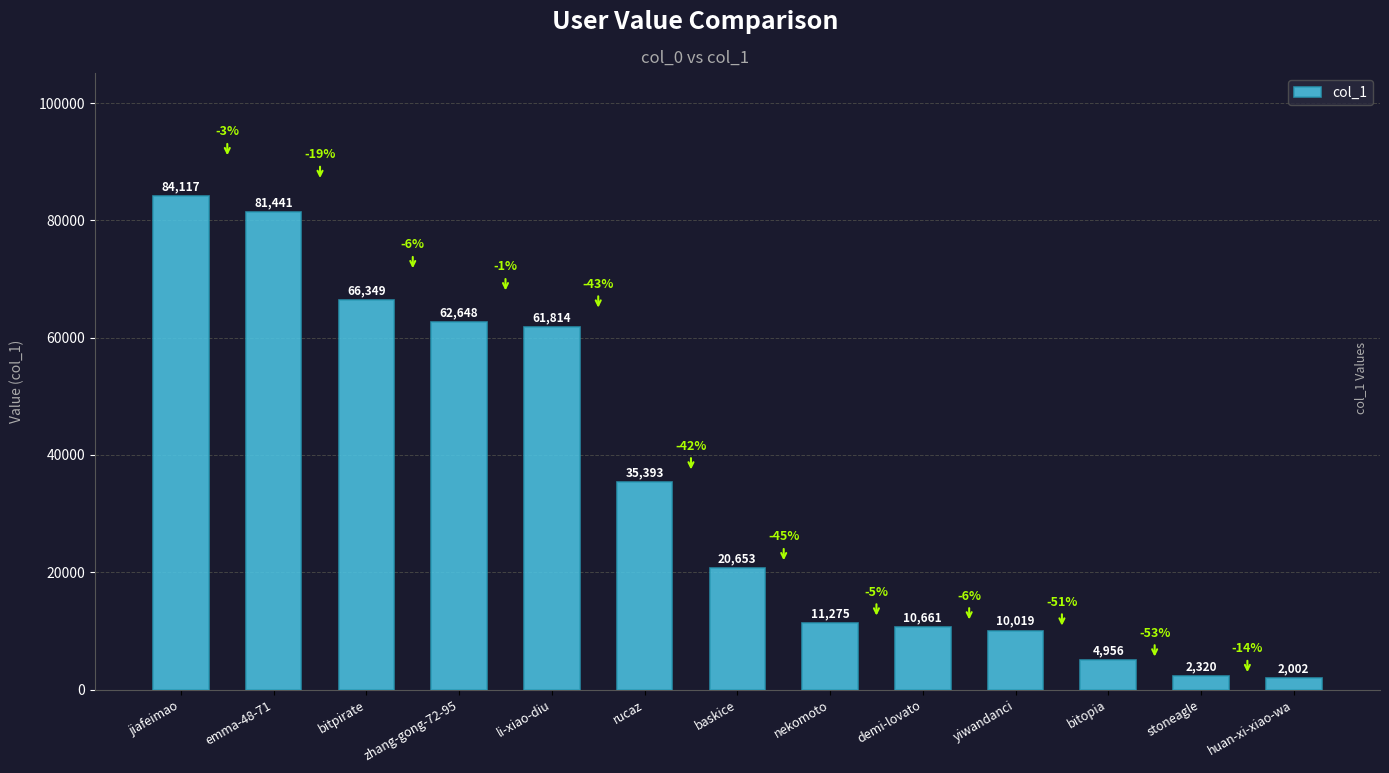

What is the minimum value shown in the chart?

2002